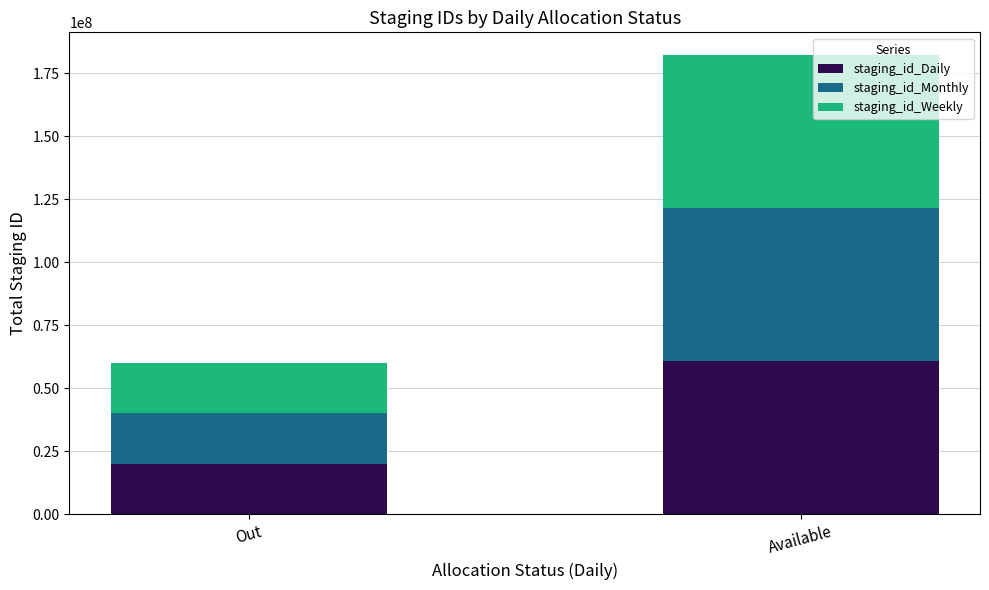

What is the total value across all series at Available?

182083386